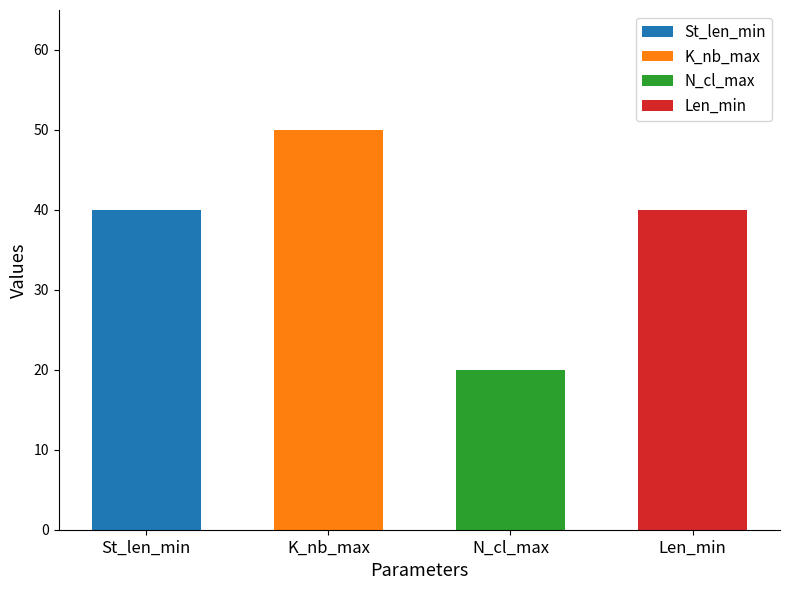

The chart shows a value of 20 at N_cl_max. True or false?

True